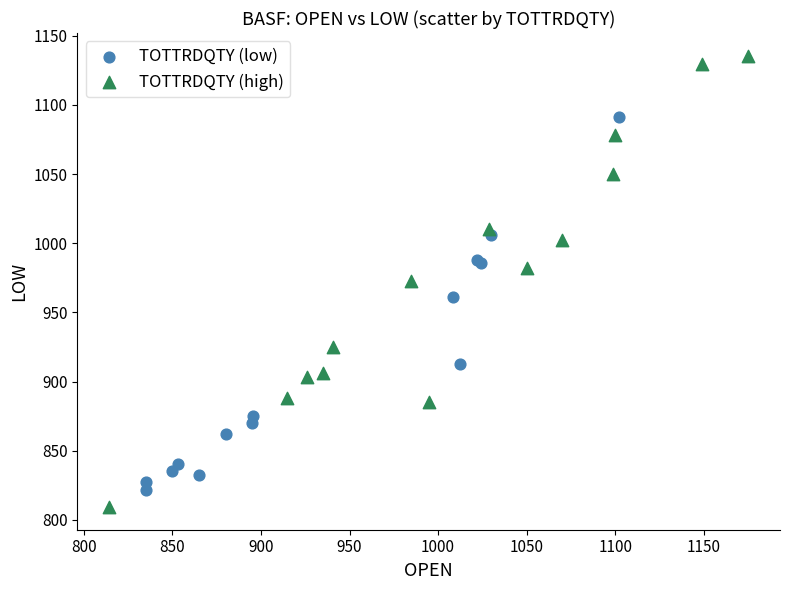

What are all the series names shown in the legend?

TOTTRDQTY (low), TOTTRDQTY (high)